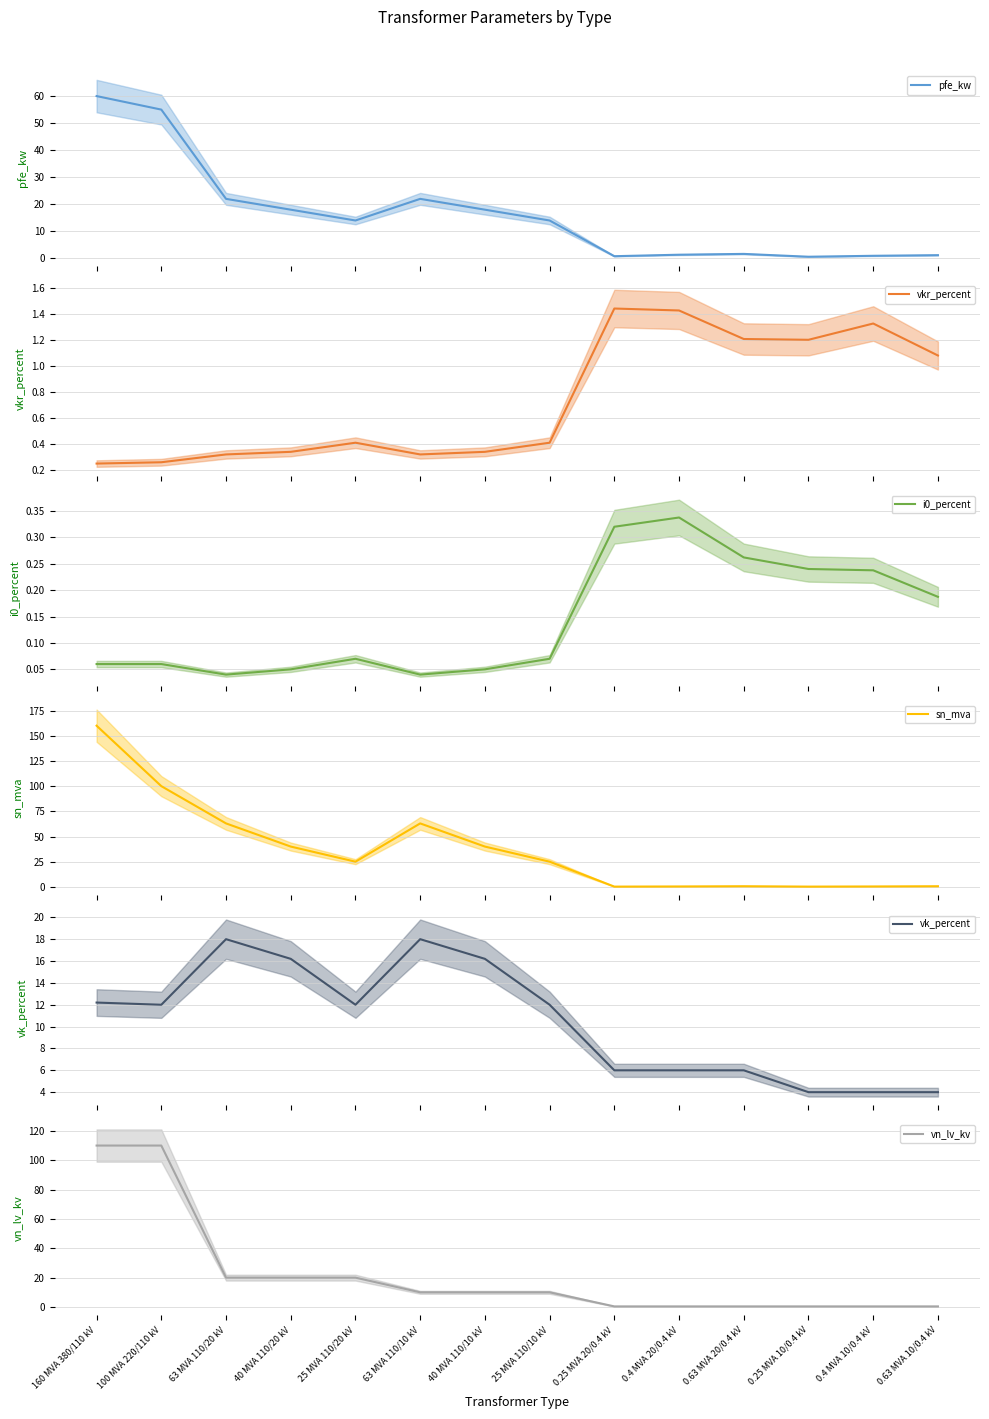

Is the value of i0_percent at 63 MVA 110/20 kV greater than the value of sn_mva at 0.63 MVA 10/0.4 kV?

No